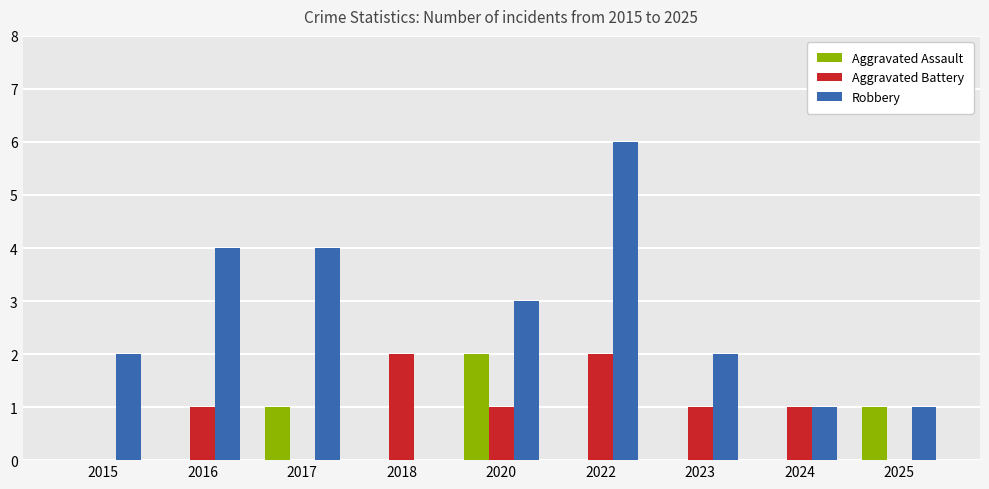

What is the sum of the Robbery values at 2023 and 2022?

8